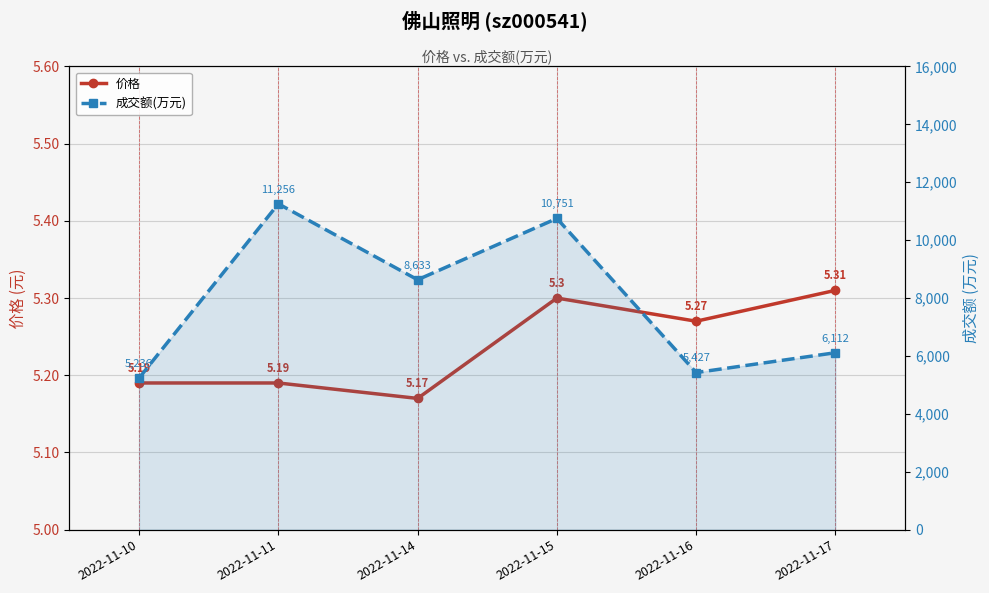

True or false: 成交额(万元) has more than 0 points higher than both neighbors.

True